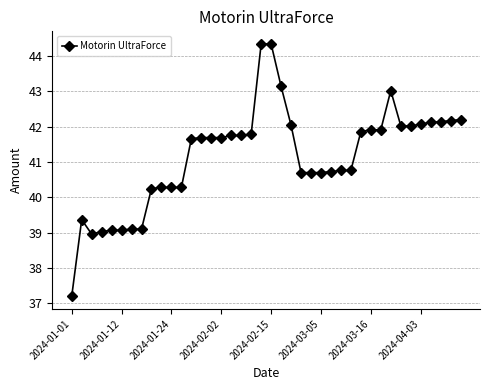

True or false: there are more than 0 points higher than both neighbors.

True